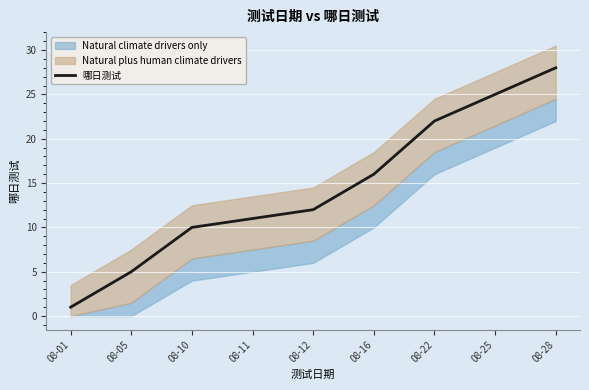

How many lines are shown in the chart?

1